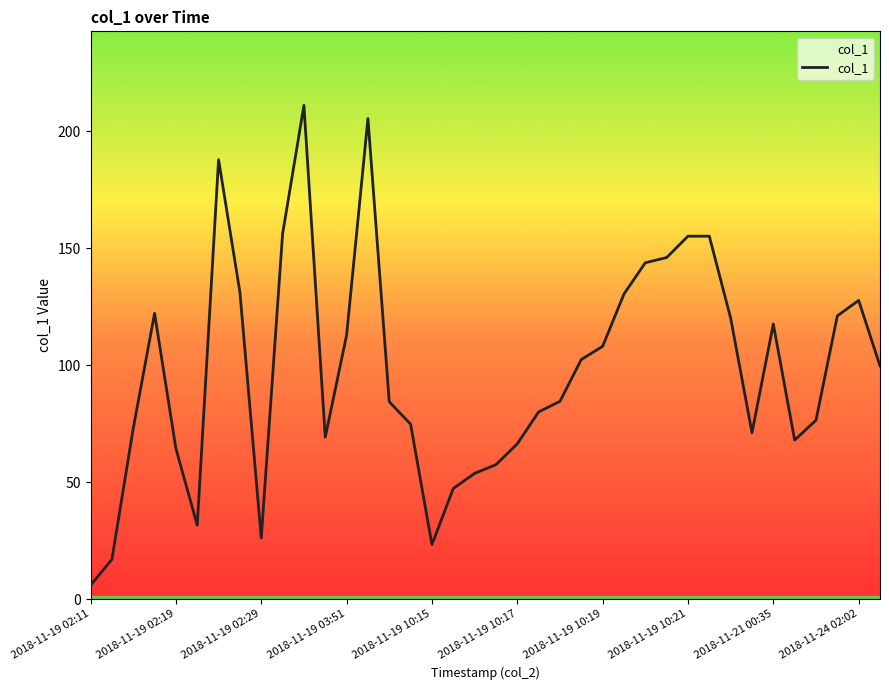

What is the minimum value shown in the chart?

5.9